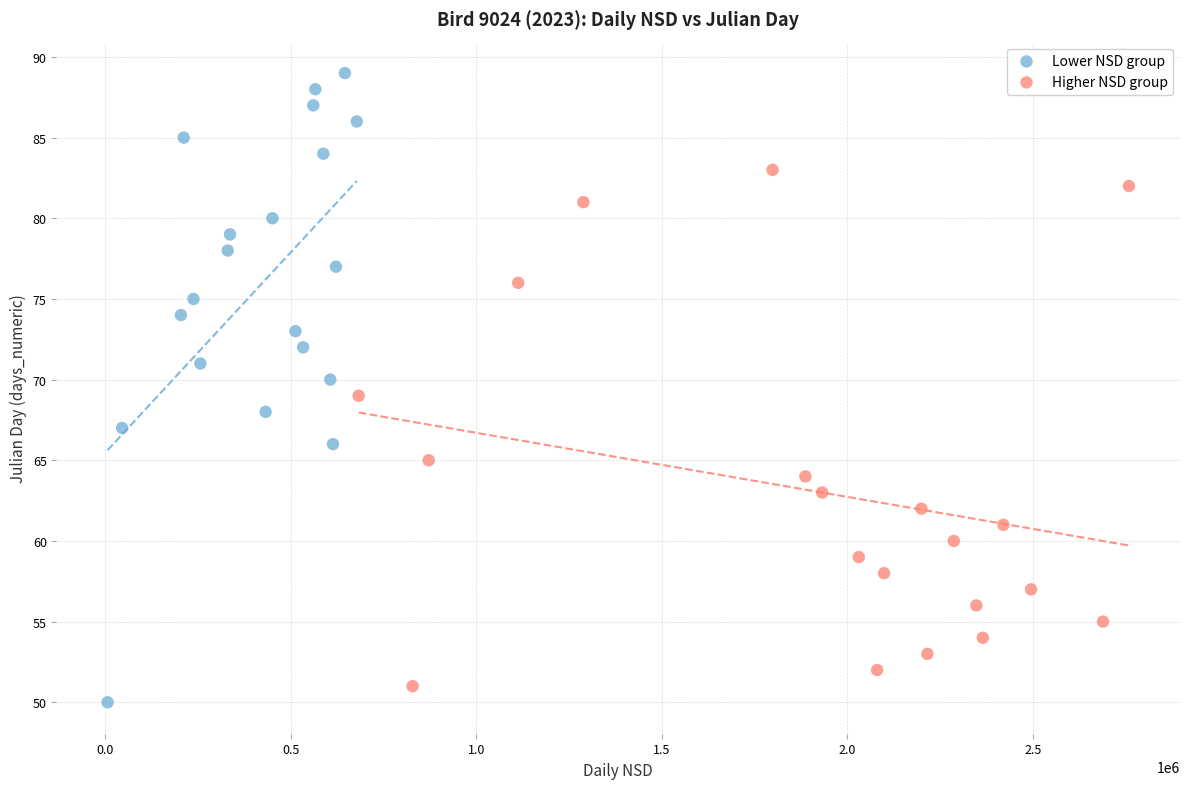

Which series contains the highest Y value?

Lower NSD group